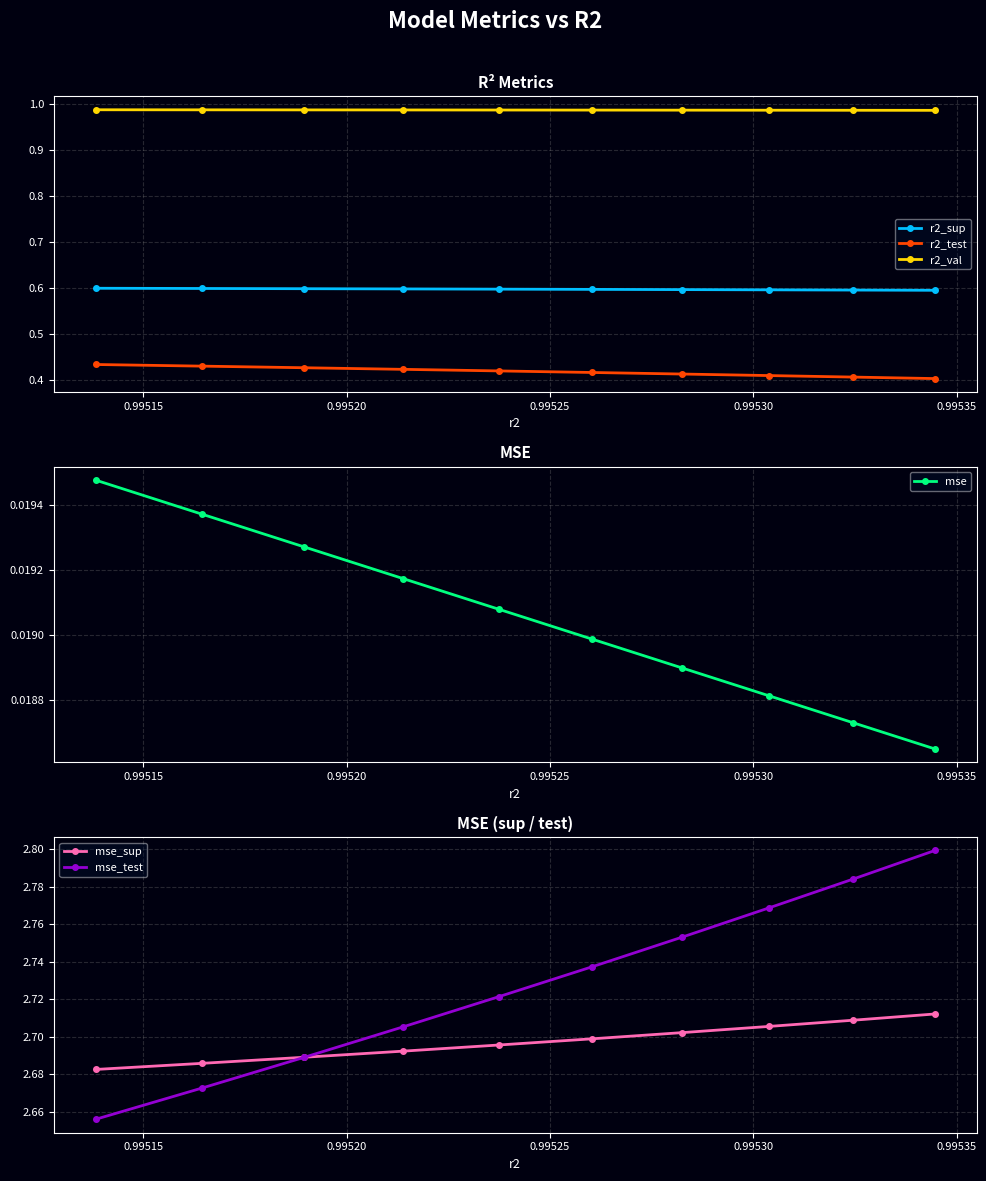

Count the mse_sup values in the range 2 to 3.

10